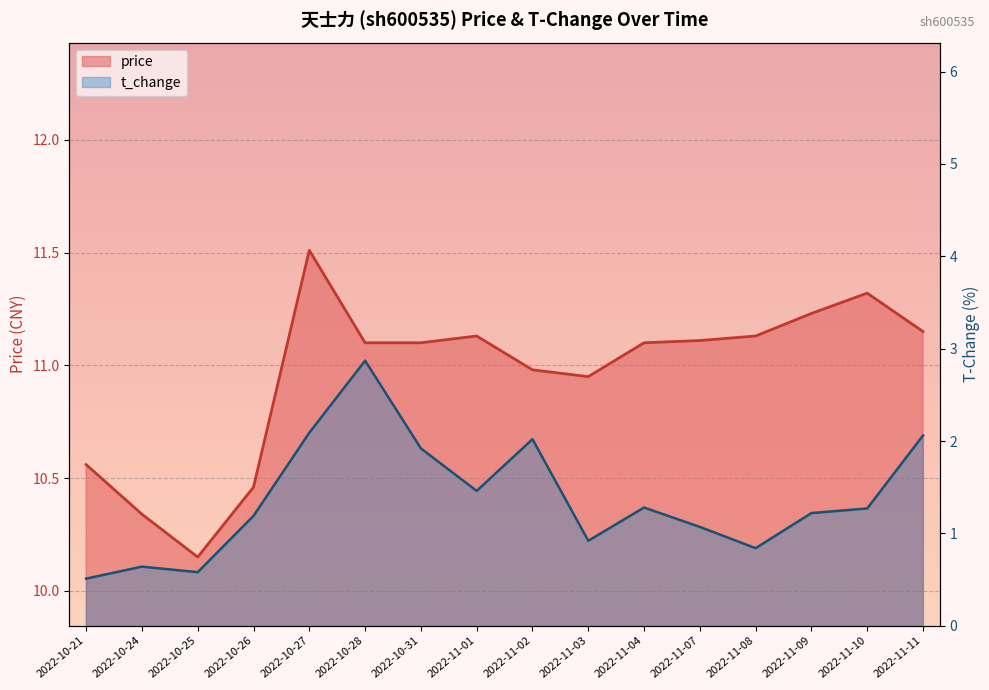

What is the greatest value displayed?

11.5